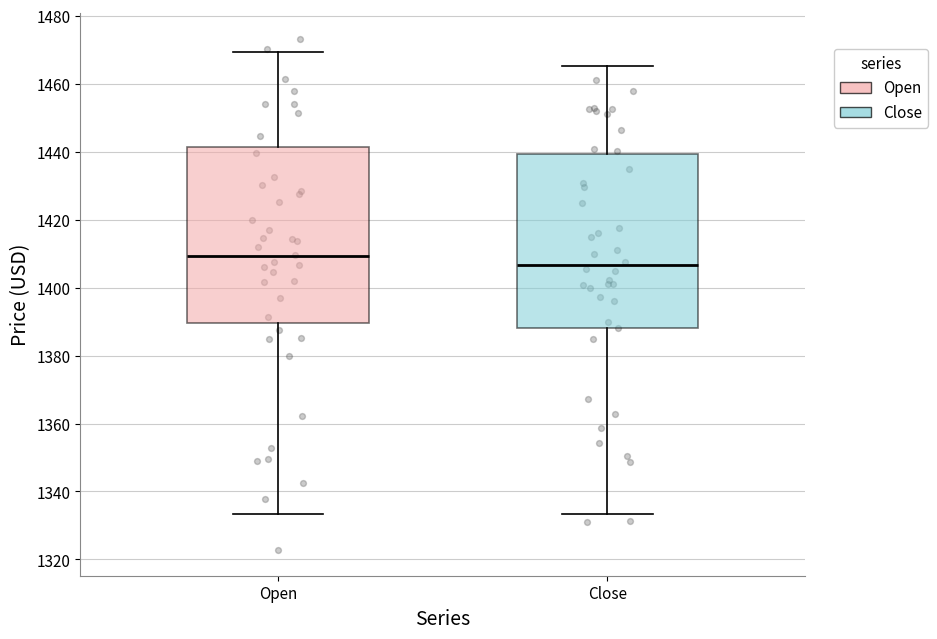

Which box's median line is the lowest?

Close